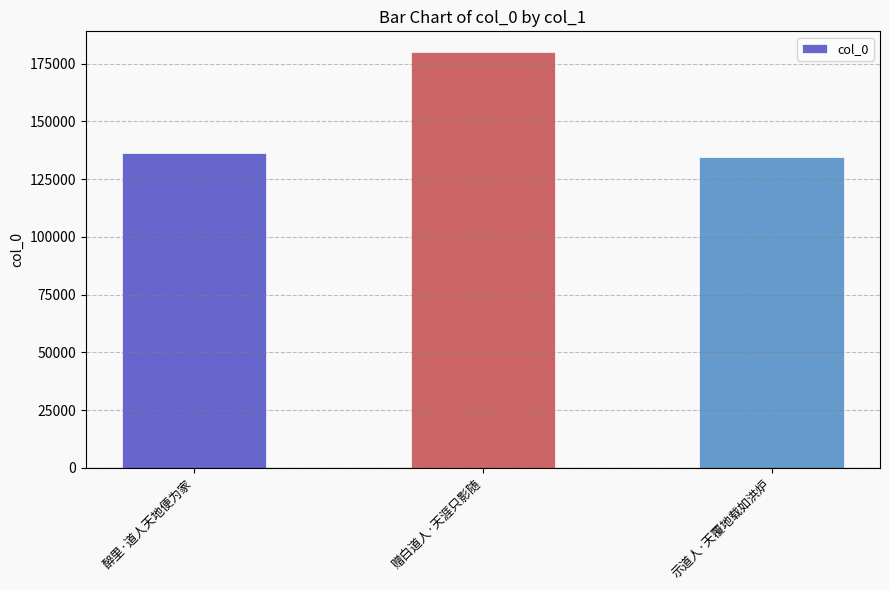

What is the label of the 2nd bar from the left?

赠白道人·天涯只影随